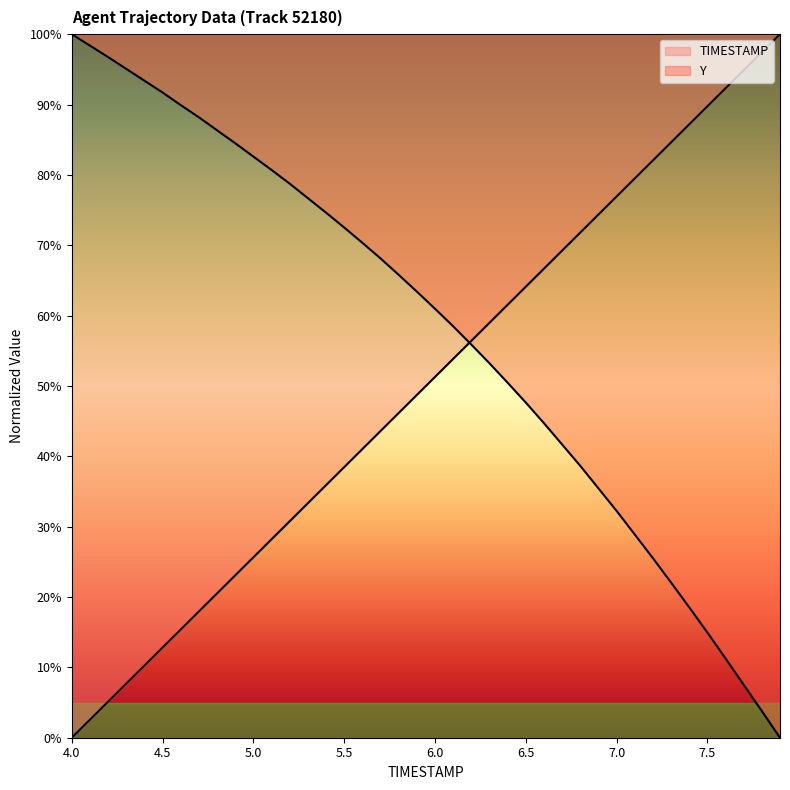

Which series changed the most between 5.6 and 6.1?

TIMESTAMP